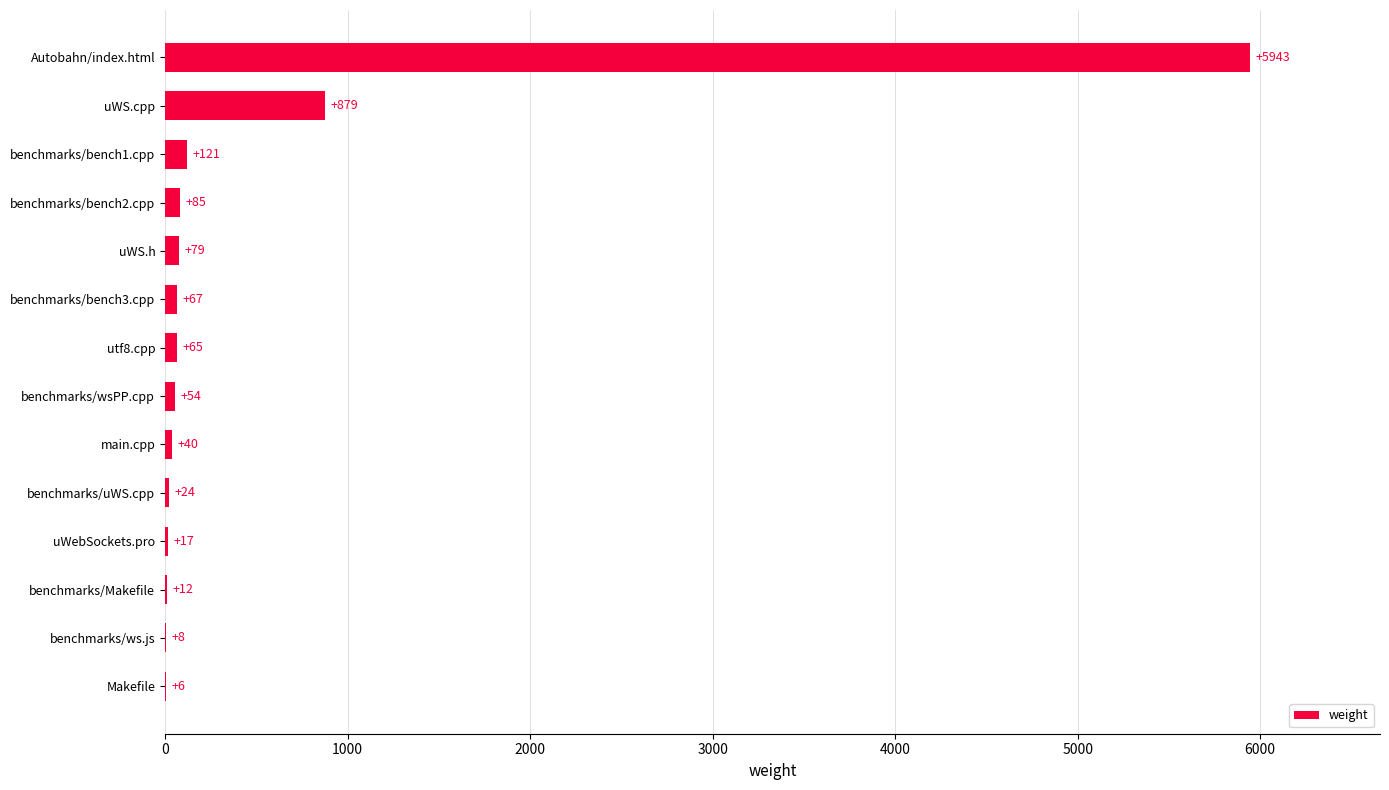

Where is the data nearest to the value 2974?

uWS.cpp